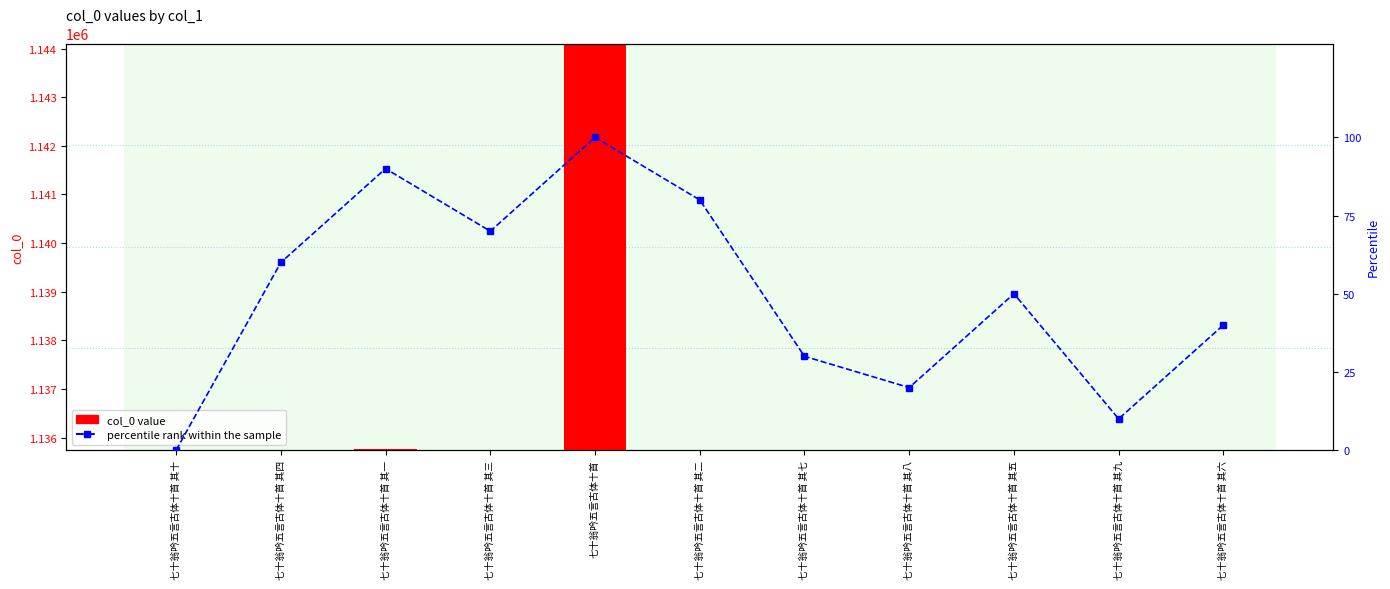

Rank the series by their average value, from highest to lowest.

col_0 value, percentile rank within the sample